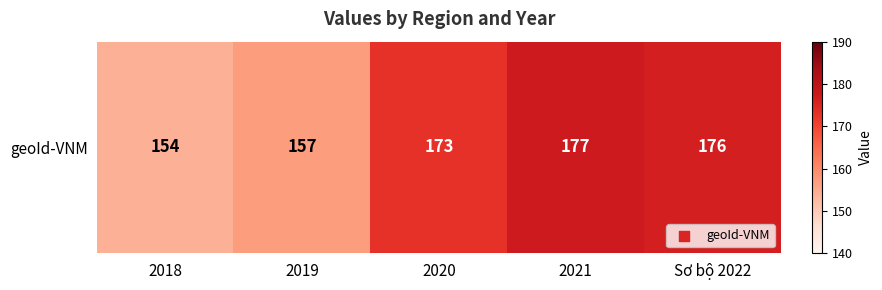

List the labels in order of value, largest first.

2021, Sơ bộ 2022, 2020, 2019, 2018